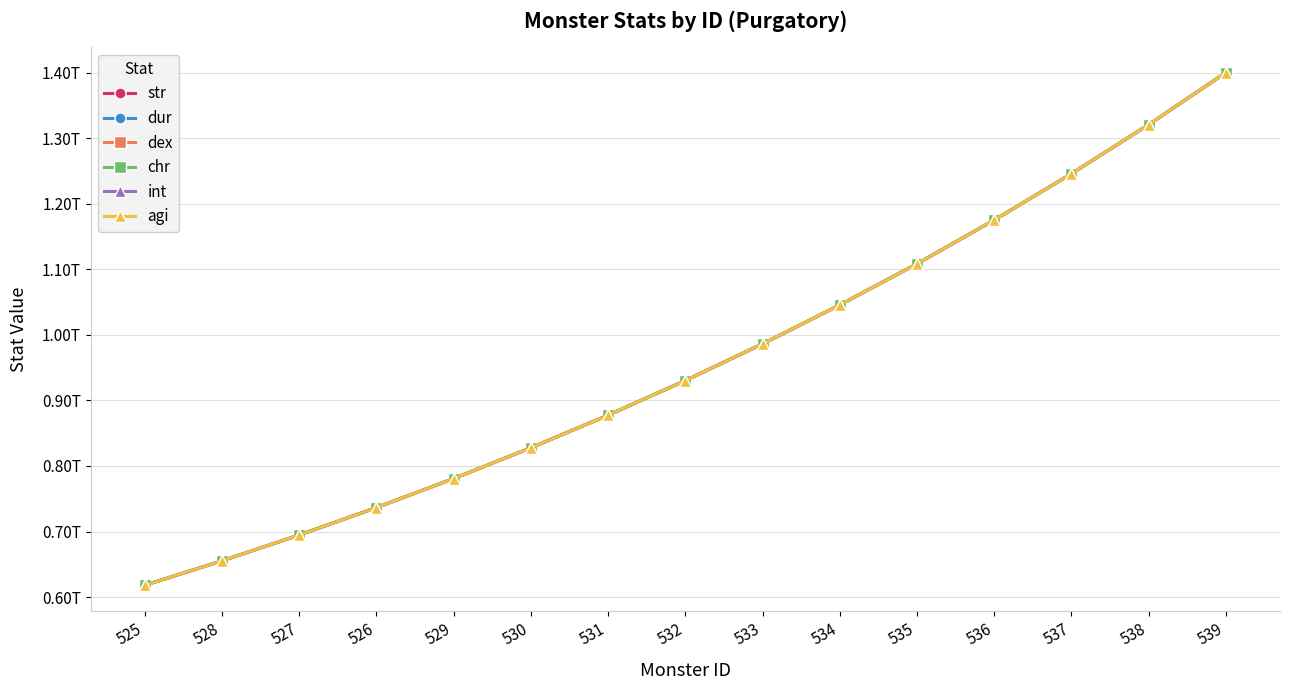

List the series in order of their peak value, highest first.

str, dur, dex, chr, int, agi